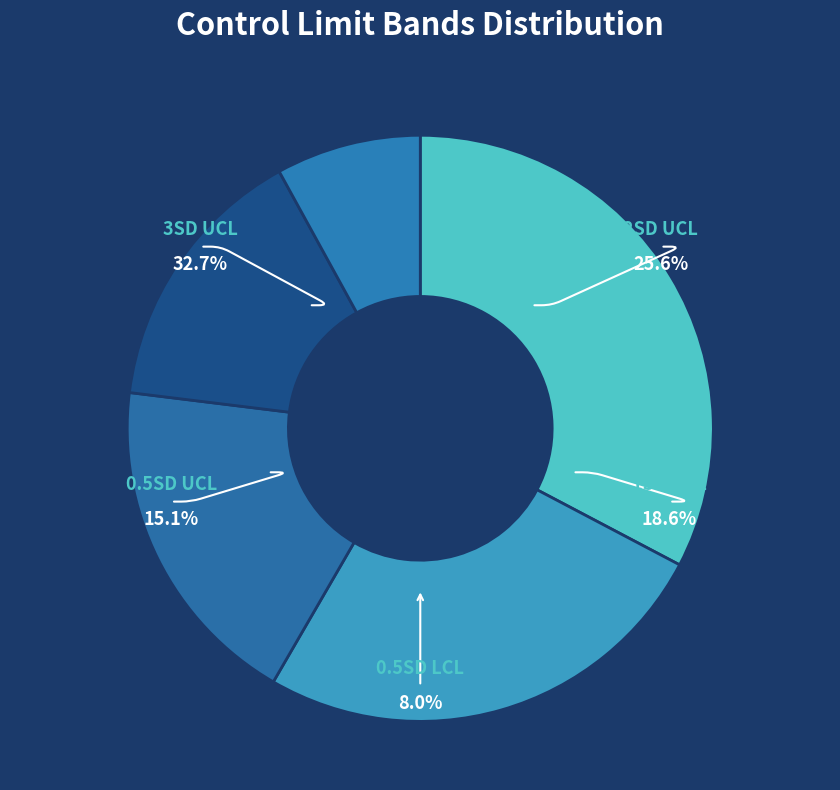

Does any single category account for the majority?

No